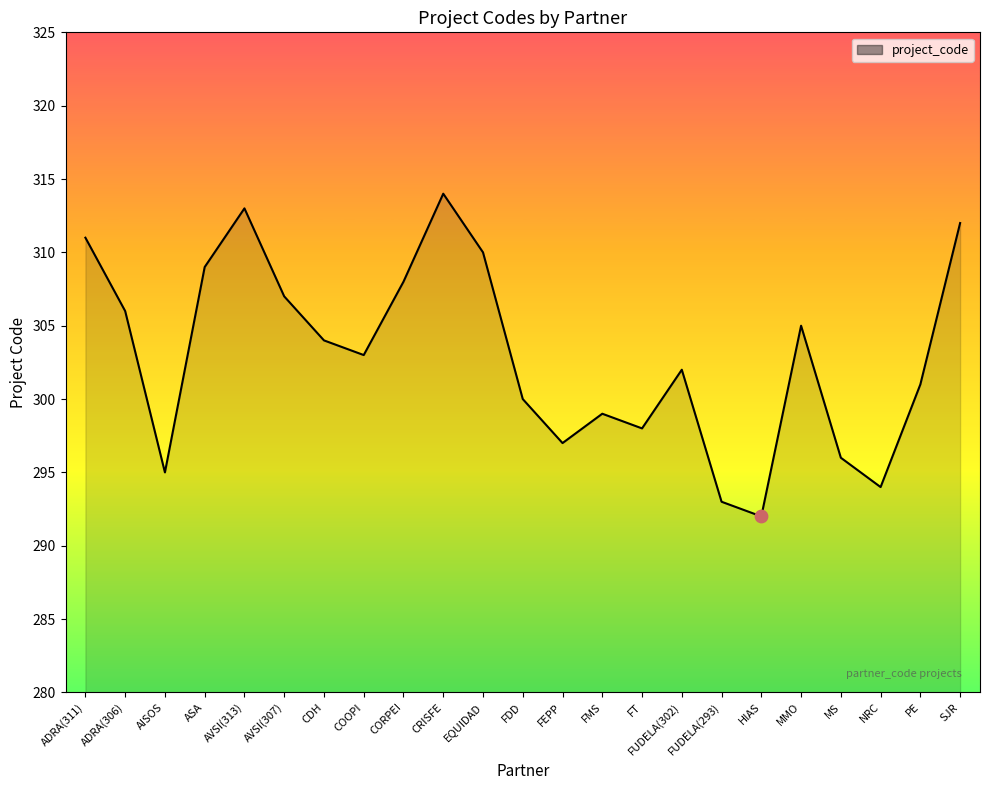

What is the change in value from CORPEI to MMO?

-3